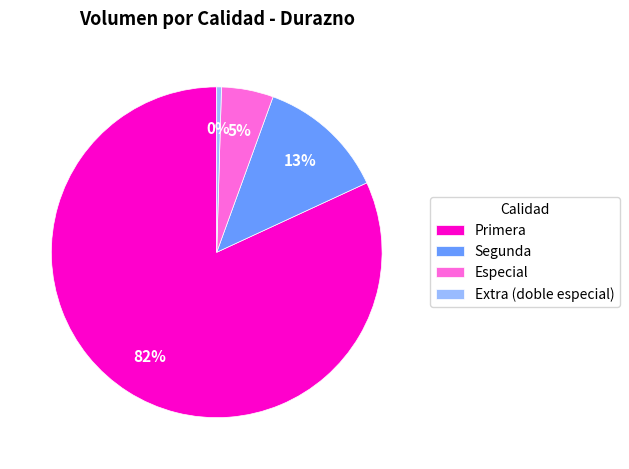

What is the largest slice in the pie chart?

Primera